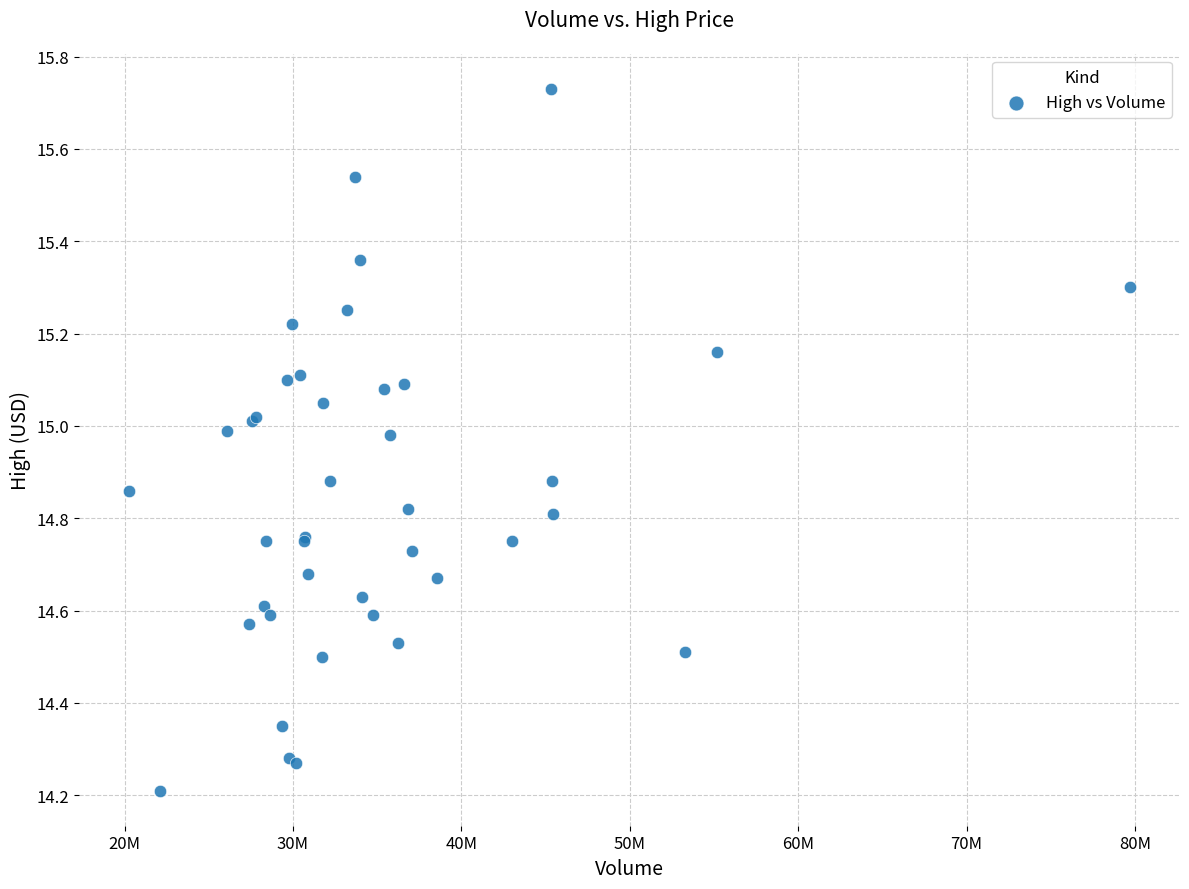

What Y value in the scatter plot is closest to 14?

14.2